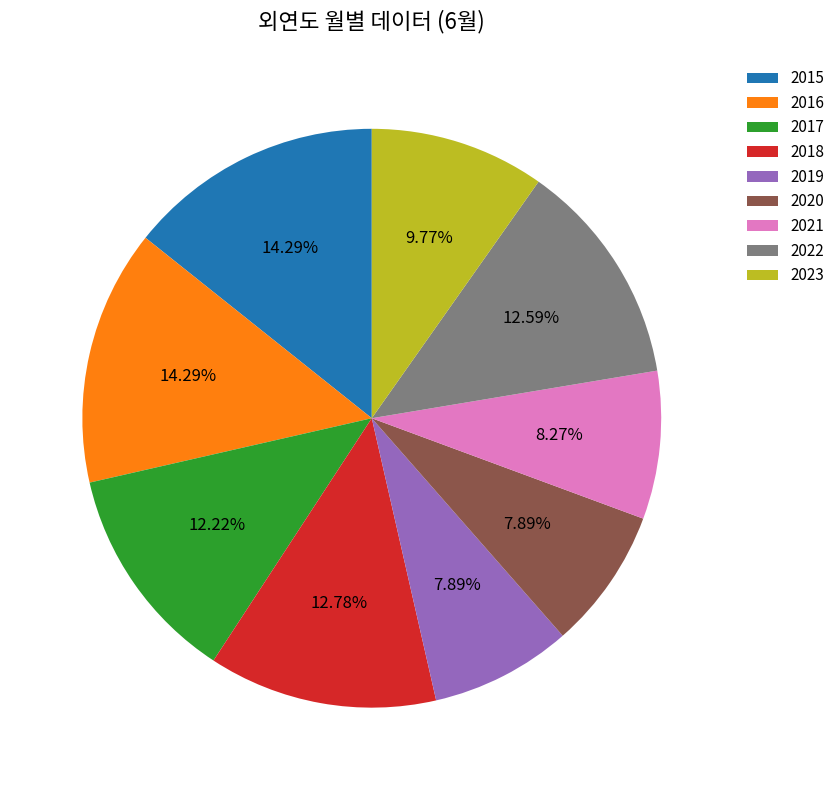

True or false: 2015 accounts for 14% of the total.

True